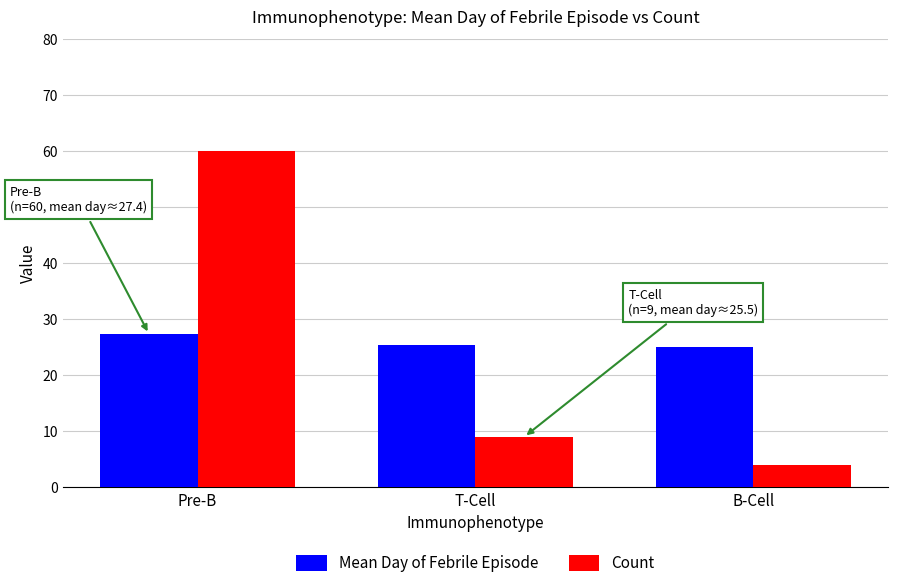

What is the approximate value of Mean Day of Febrile Episode at Pre-B?

27.4